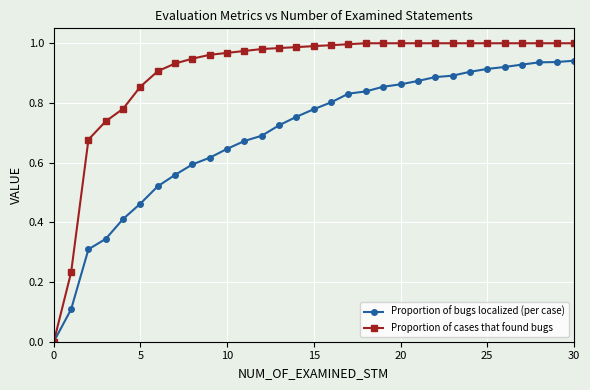

Which series has the widest spread of values?

Proportion of cases that found bugs